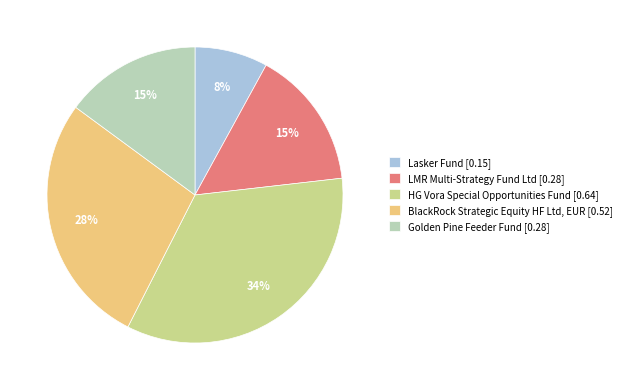

Does any single category account for the majority?

No